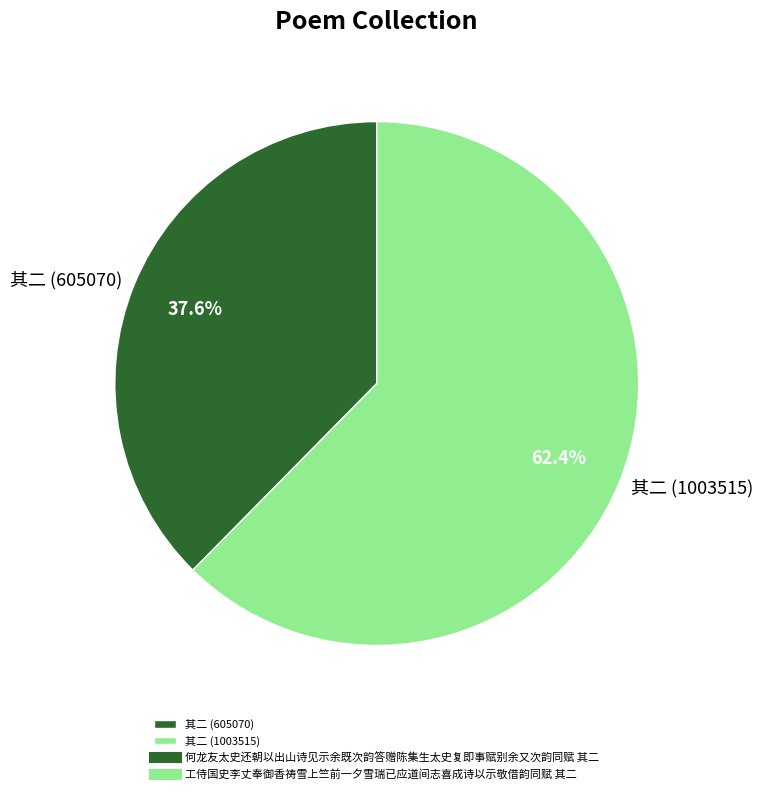

Between 其二 (1003515) and 其二 (605070), which is larger?

其二 (1003515)